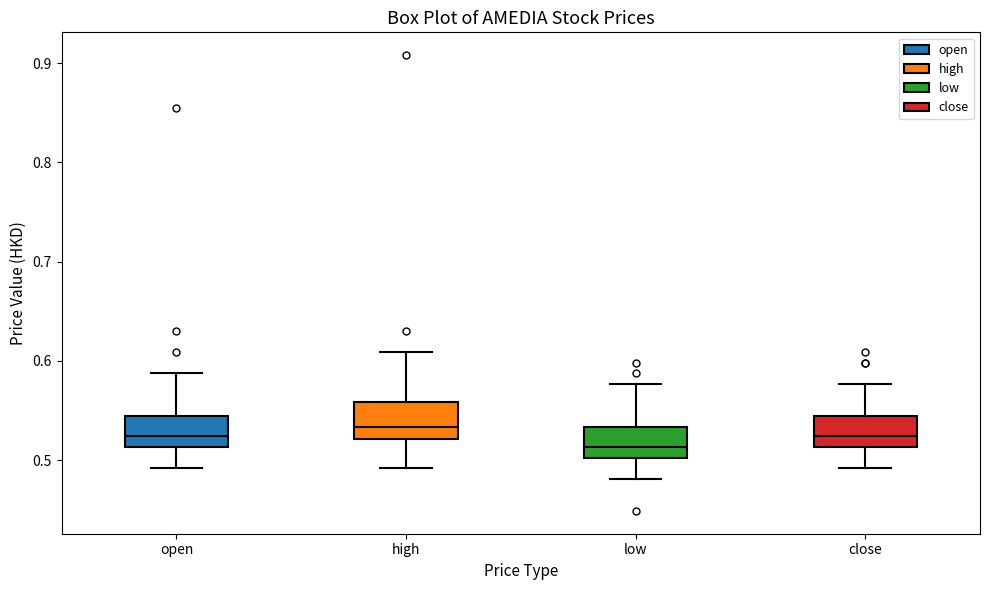

Reading left to right, read every box against the y-axis: the position of its median line, the range the box covers, and the ends of its whiskers. The values are not printed on the chart, so give them approximately, as read against the axis.

open: median 0.52, box 0.51 to 0.55, whiskers 0.49 to 0.59
high: median 0.53, box 0.52 to 0.56, whiskers 0.49 to 0.61
low: median 0.51, box 0.50 to 0.53, whiskers 0.48 to 0.58
close: median 0.52, box 0.51 to 0.55, whiskers 0.49 to 0.58